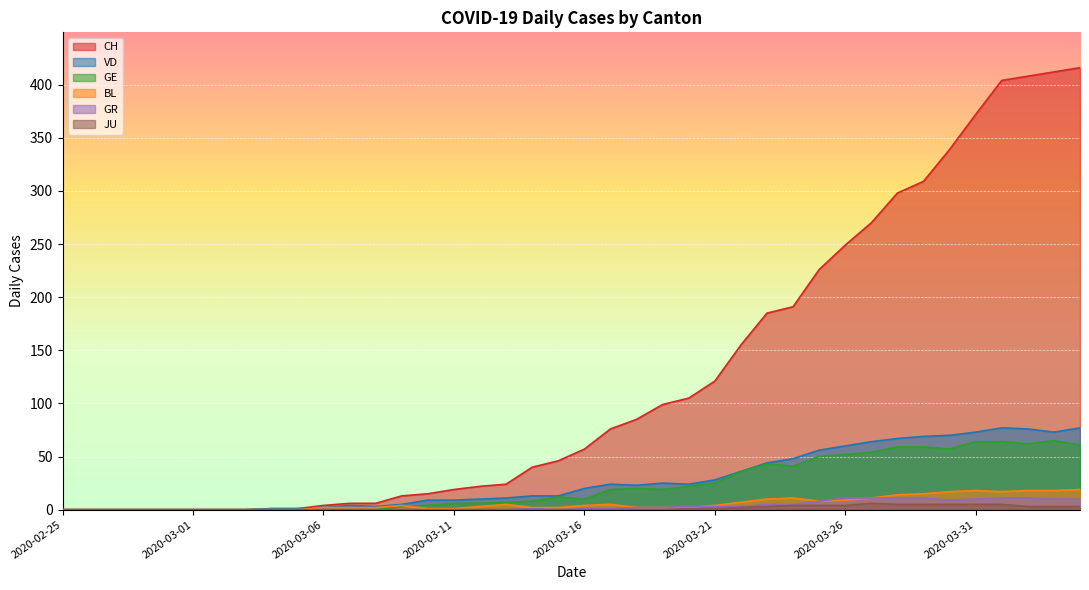

What position from the right is 2020-03-11?

25